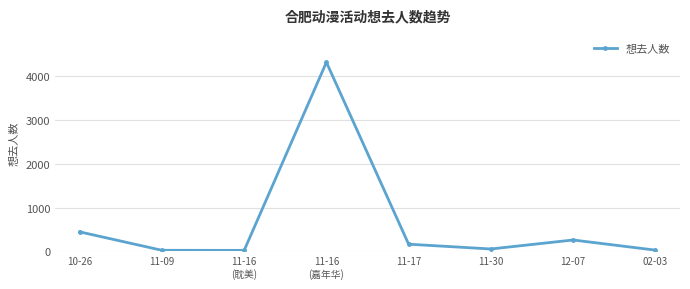

At which category does the data reach its first local peak?

11-16
(嘉年华)